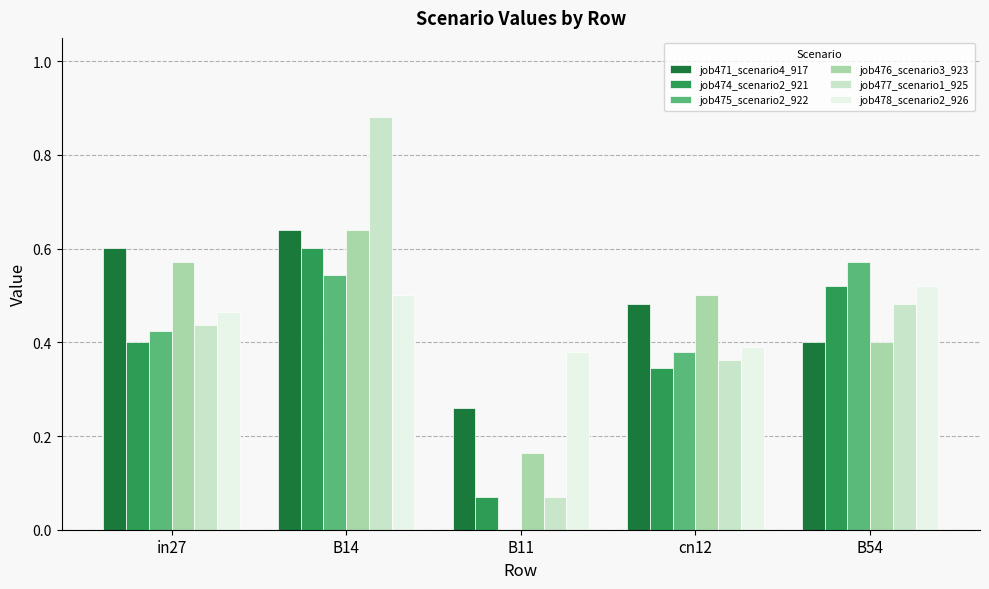

What is the sum of all job477_scenario1_925 values?

2.2